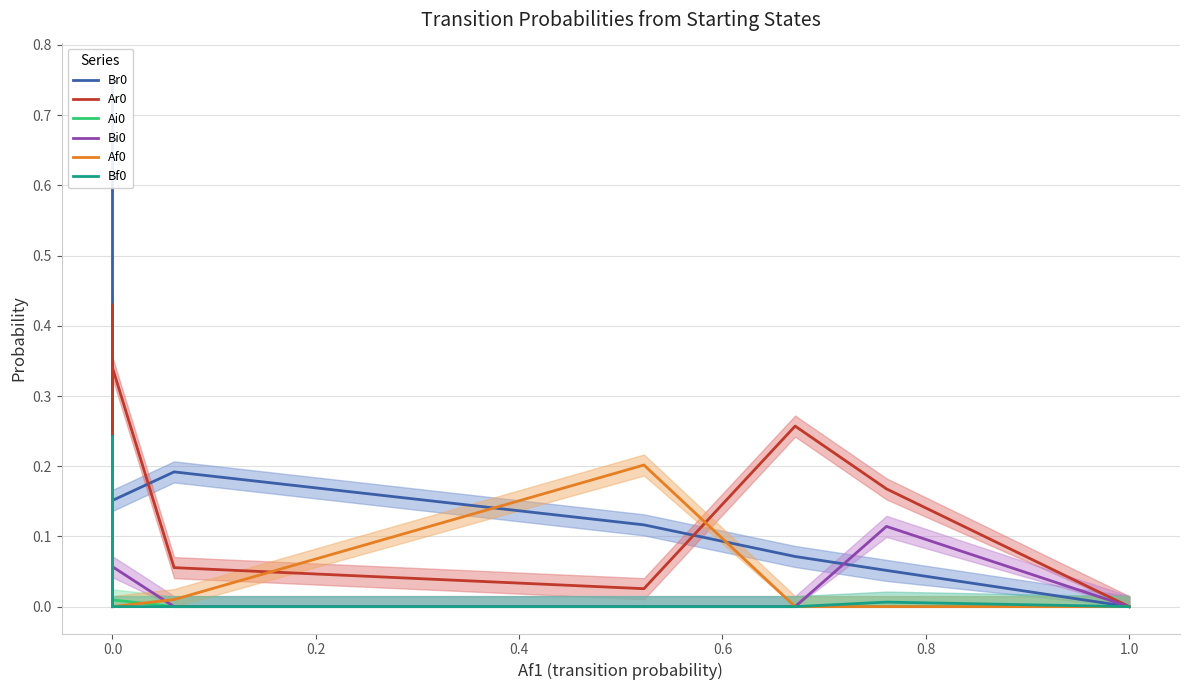

Which series ends up on top after the final intersection of Br0 and Af0?

Br0